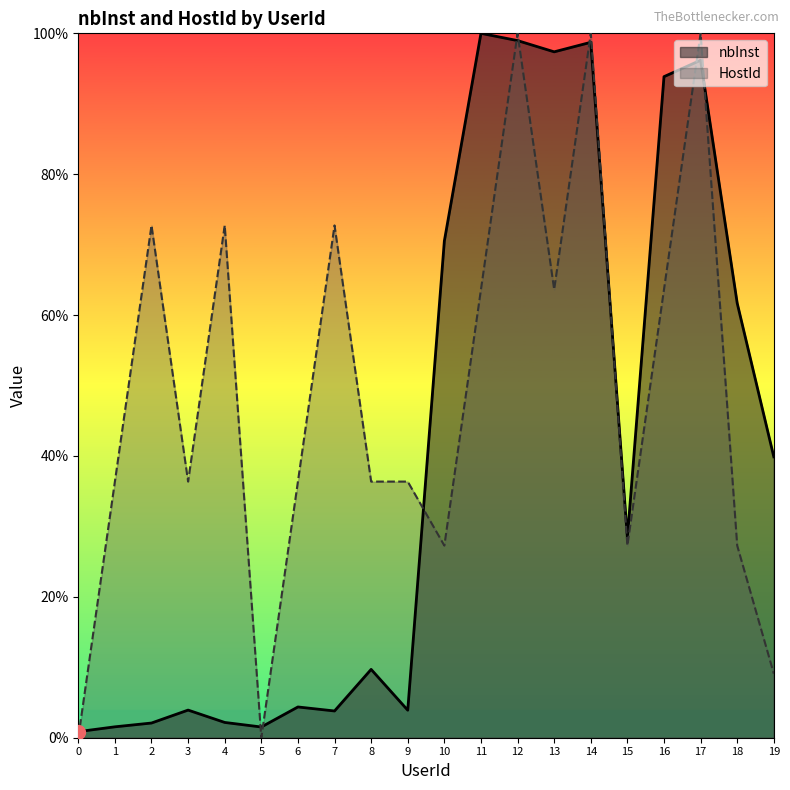

At how many categories does at least one series exceed 0?

20